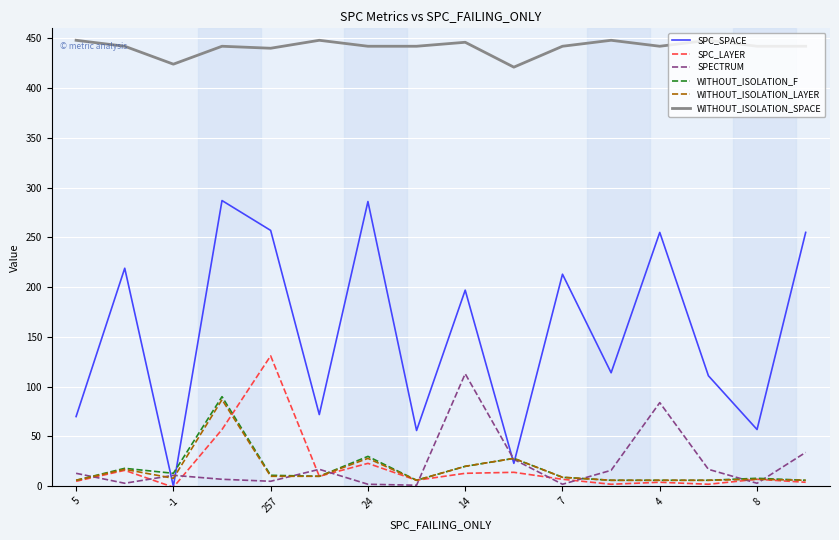

True or false: WITHOUT_ISOLATION_SPACE and SPECTRUM intersect in this chart.

False